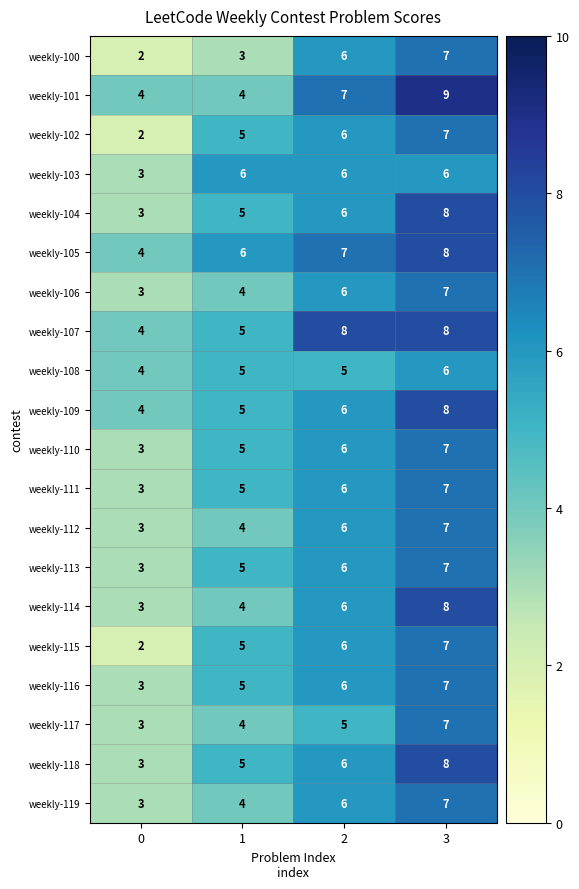

What is the spread (max minus min) of values at 2?

3